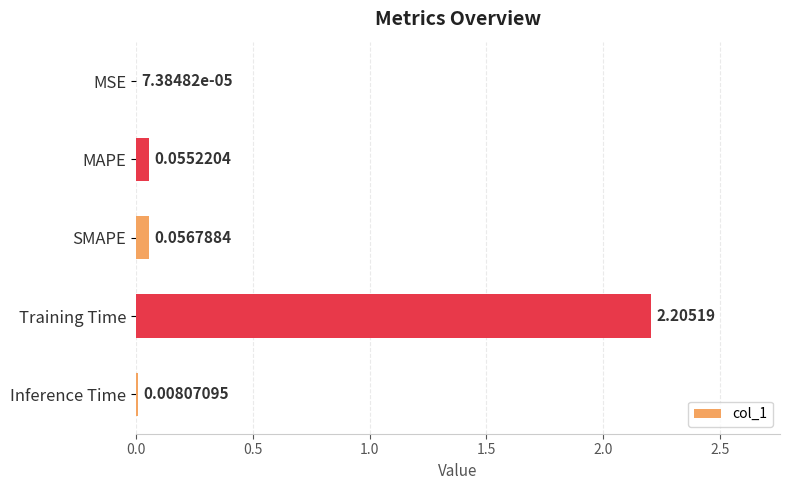

Which label corresponds to the largest value in the chart?

Training Time